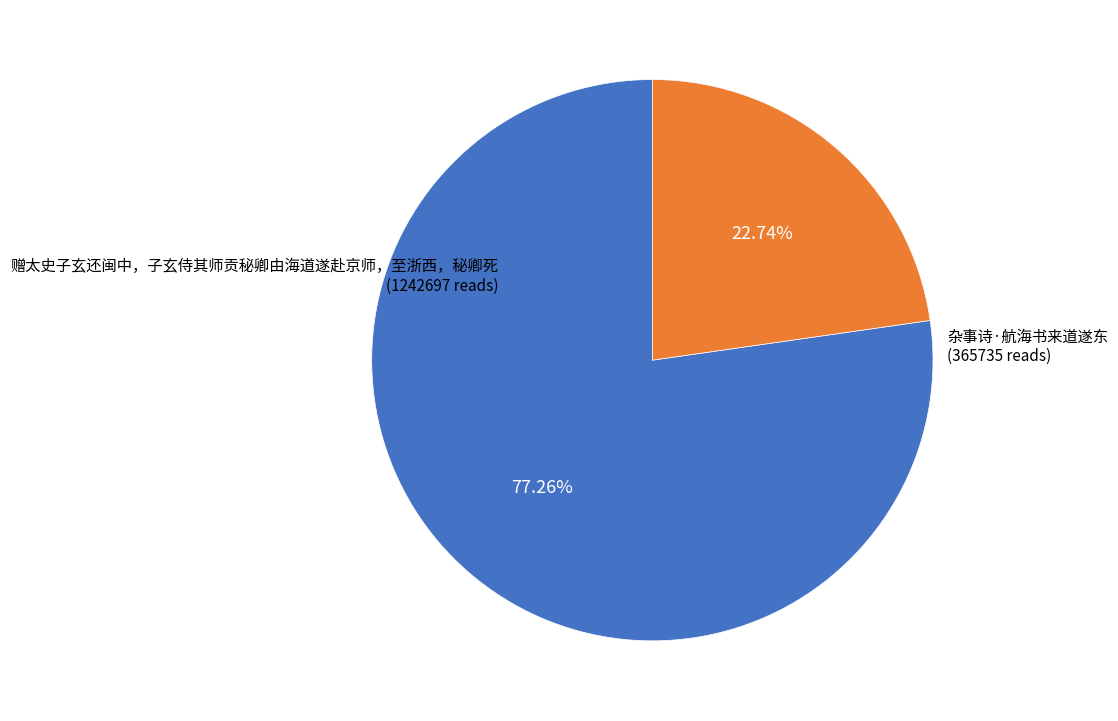

What is the ratio of the value at 杂事诗·航海书来道遂东 to the value at 赠太史子玄还闽中，子玄侍其师贡秘卿由海道遂赴京师，至浙西，秘卿死?

0.3